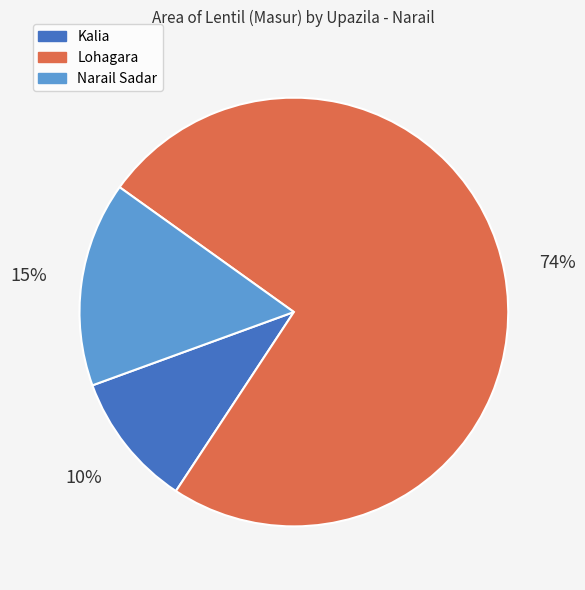

Is it true that Lohagara is 88% of the pie?

False